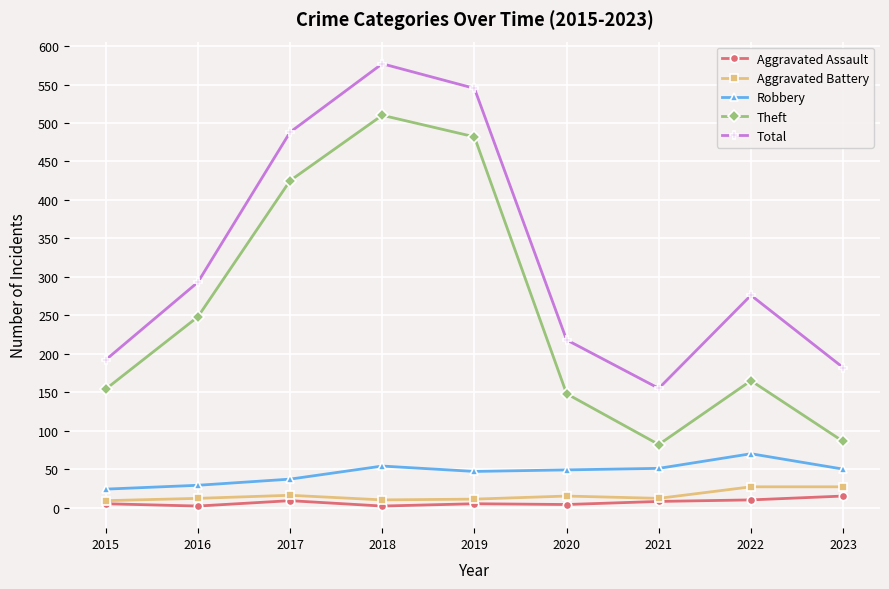

The value of Total at 2021 is 48. True or false?

False